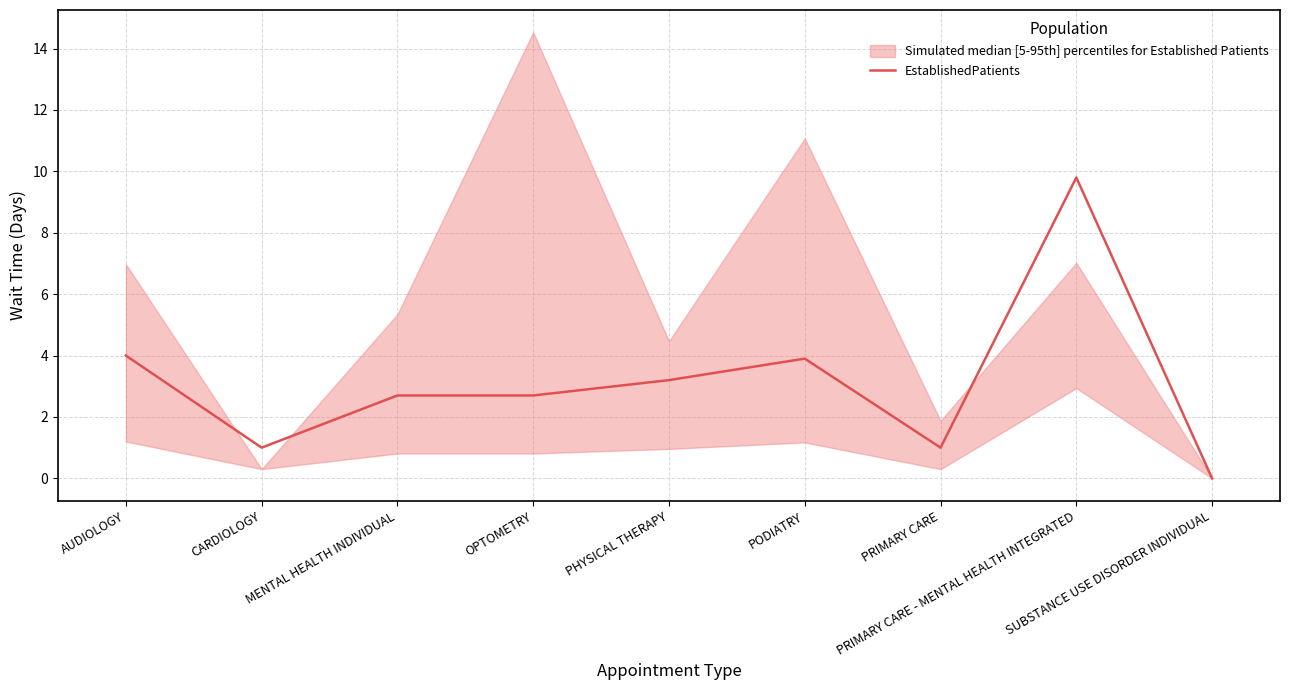

List the labels in order of value, smallest first.

SUBSTANCE USE DISORDER INDIVIDUAL, CARDIOLOGY, PRIMARY CARE, MENTAL HEALTH INDIVIDUAL, OPTOMETRY, PHYSICAL THERAPY, PODIATRY, AUDIOLOGY, PRIMARY CARE - MENTAL HEALTH INTEGRATED